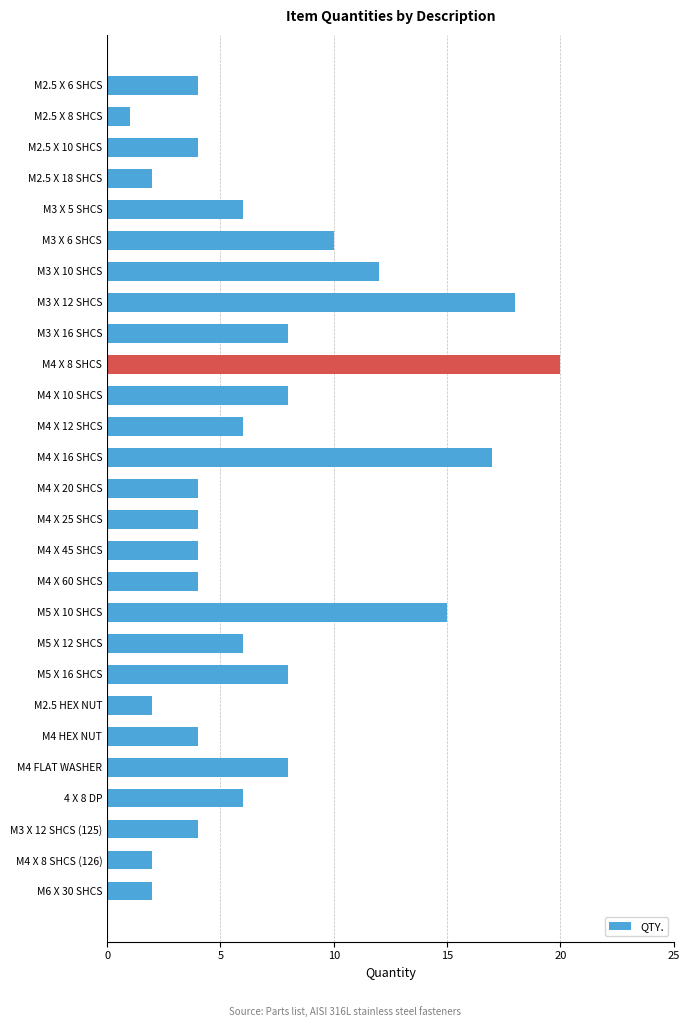

Count the number of data series in this chart.

1